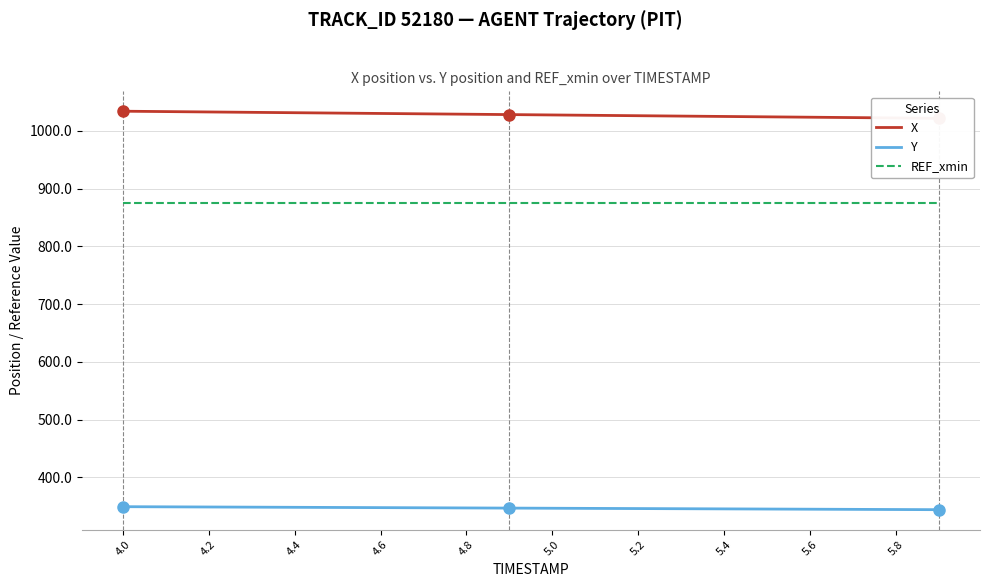

True or false: Y and REF_xmin intersect in this chart.

False